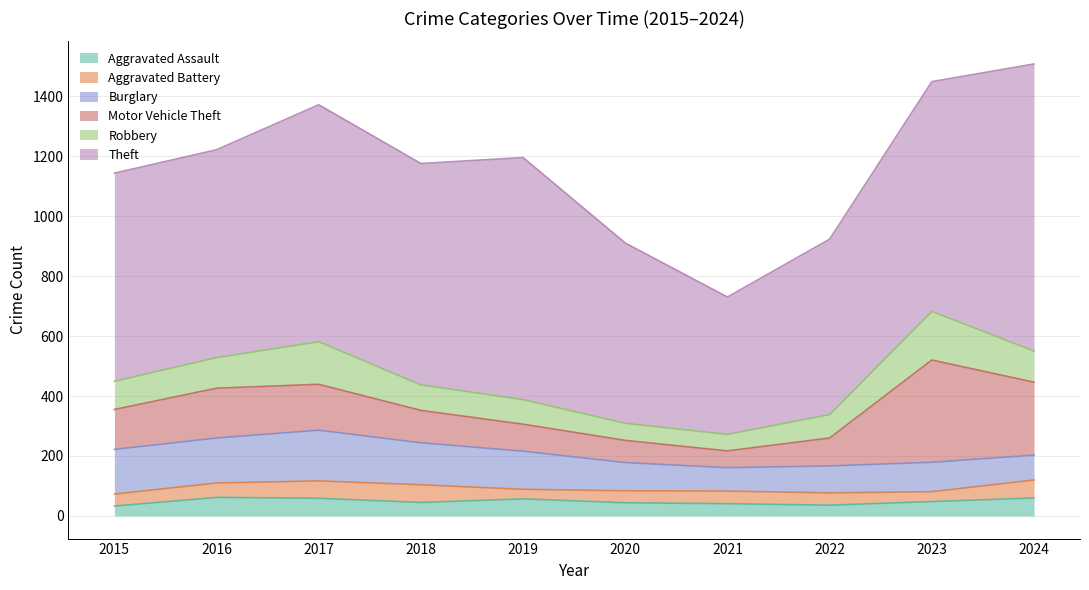

True or false: Theft and Aggravated Battery cross at least once.

False